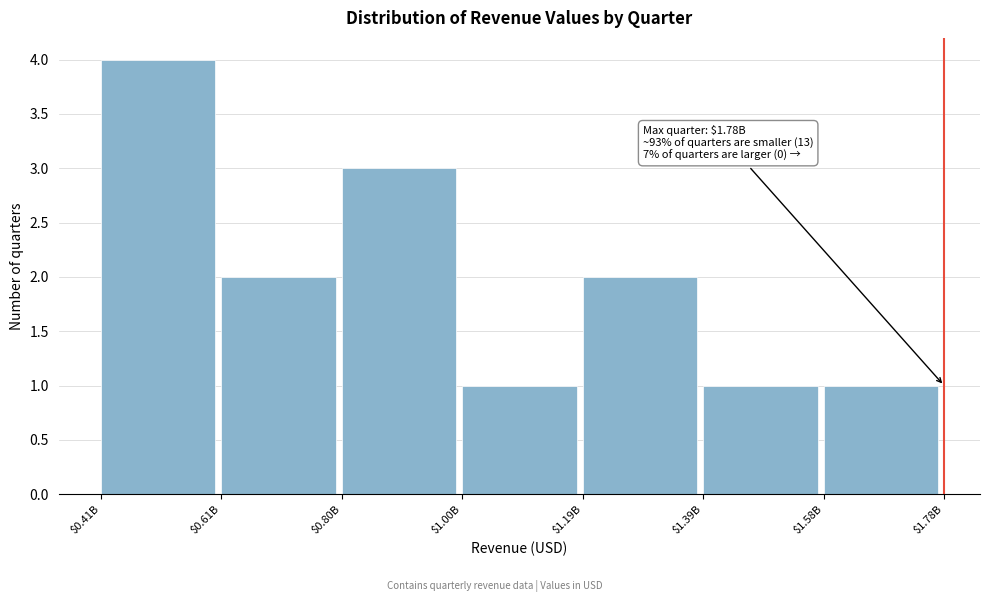

Reading left to right, extract all data points from this chart.

4	2	3	1	2	1	1